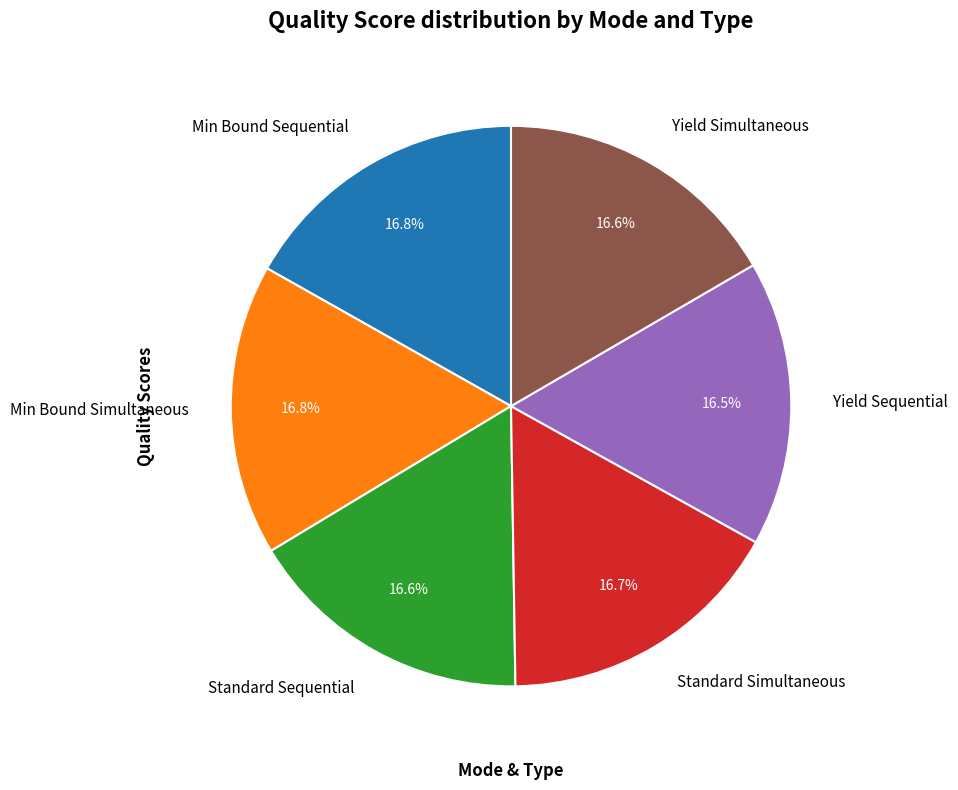

The Yield Sequential slice represents 23% of the pie. True or false?

False